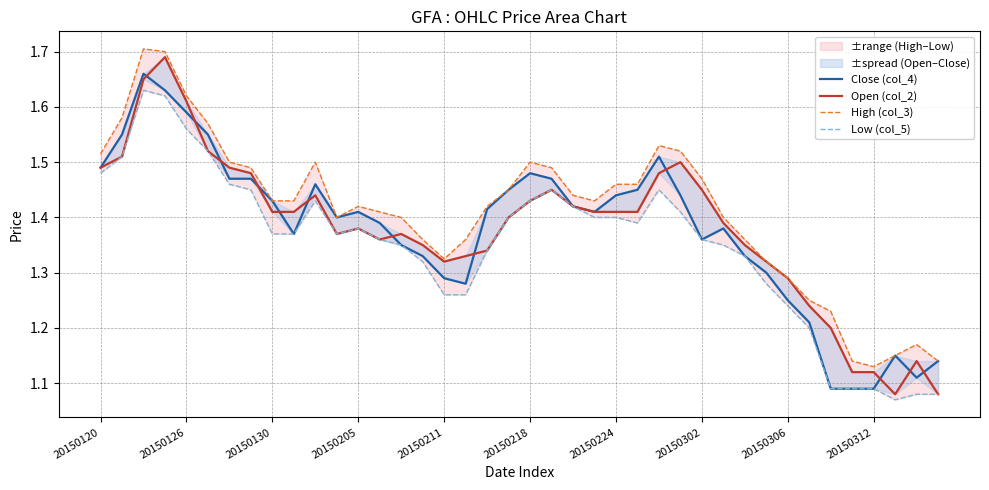

Reading left to right, transcribe all the data shown in this chart.

Close (col_4): 1.5	1.6	1.7	1.6	1.6	1.6	1.5	1.5	1.4	1.4	1.5	1.4	1.4	1.4	1.4	1.3	1.3	1.3	1.4	1.4	1.5	1.5	1.4	1.4	1.4	1.4	1.5	1.4	1.4	1.4	1.3	1.3	1.2	1.2	1.1	1.1	1.1	1.1	1.1	1.1
Open (col_2): 1.5	1.5	1.6	1.7	1.6	1.5	1.5	1.5	1.4	1.4	1.4	1.4	1.4	1.4	1.4	1.4	1.3	1.3	1.3	1.4	1.4	1.4	1.4	1.4	1.4	1.4	1.5	1.5	1.4	1.4	1.4	1.3	1.3	1.2	1.2	1.1	1.1	1.1	1.1	1.1
High (col_3): 1.5	1.6	1.7	1.7	1.6	1.6	1.5	1.5	1.4	1.4	1.5	1.4	1.4	1.4	1.4	1.4	1.3	1.4	1.4	1.4	1.5	1.5	1.4	1.4	1.5	1.5	1.5	1.5	1.5	1.4	1.4	1.3	1.3	1.2	1.2	1.1	1.1	1.1	1.2	1.1
Low (col_5): 1.5	1.5	1.6	1.6	1.6	1.5	1.5	1.4	1.4	1.4	1.4	1.4	1.4	1.4	1.4	1.3	1.3	1.3	1.3	1.4	1.4	1.4	1.4	1.4	1.4	1.4	1.4	1.4	1.4	1.4	1.3	1.3	1.2	1.2	1.1	1.1	1.1	1.1	1.1	1.1